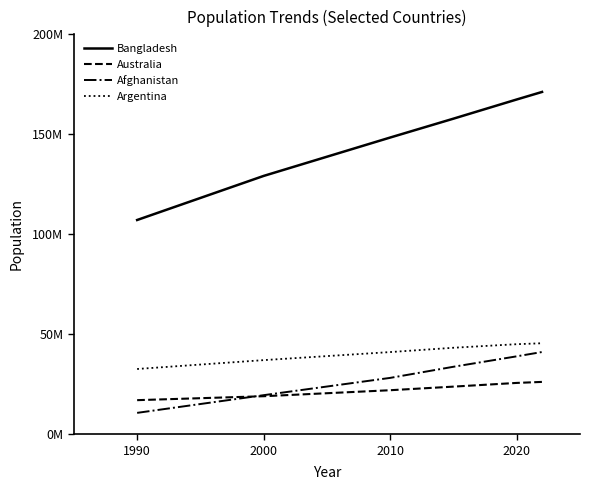

True or false: Argentina and Bangladesh cross at least once.

False